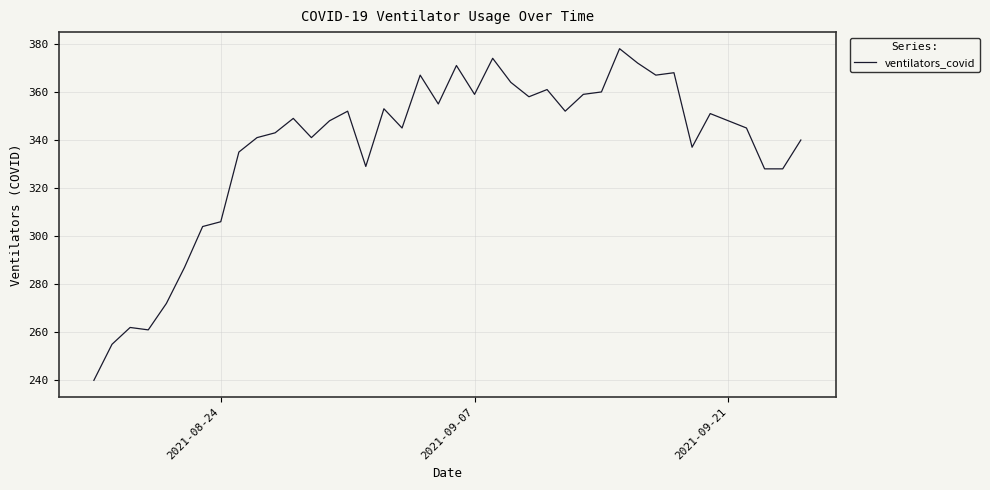

What is the greatest value displayed?

378